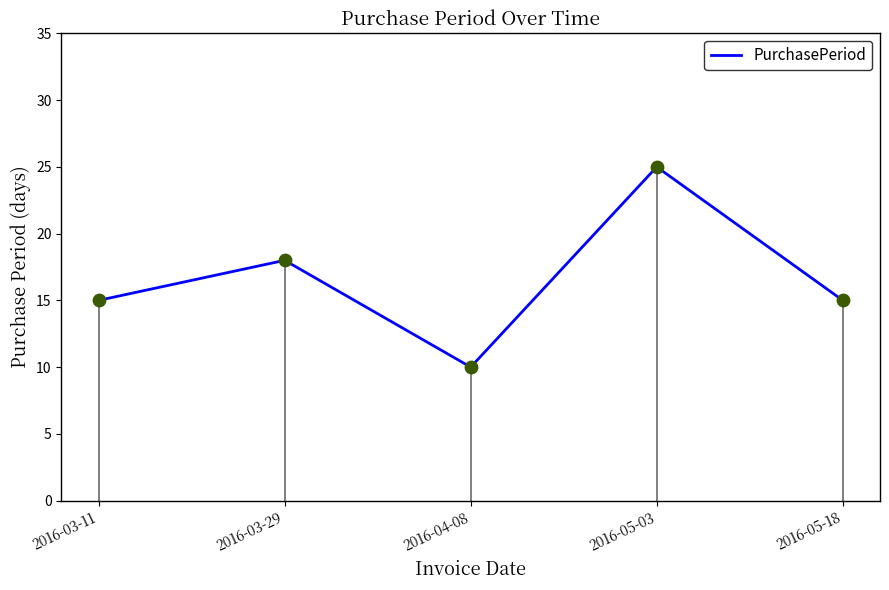

Between 2016-05-18 and 2016-03-29, which is larger?

2016-03-29